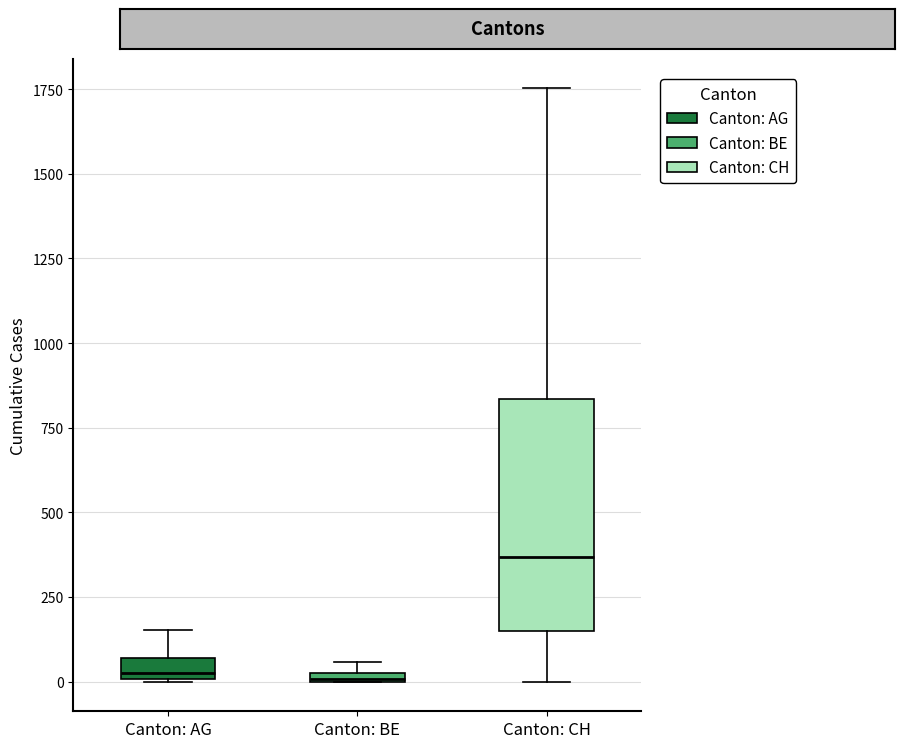

Which box's median line is the highest?

Canton: CH